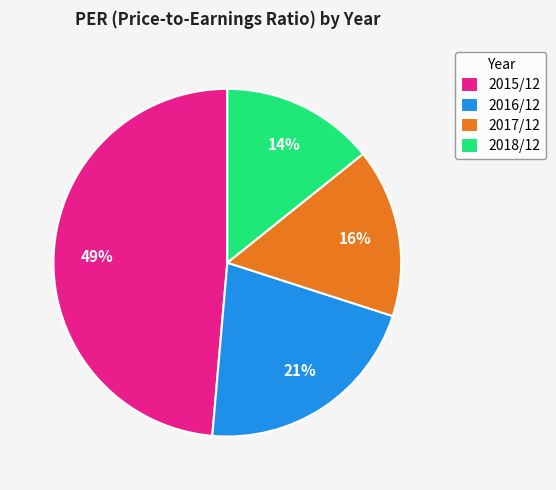

True or false: 2017/12 accounts for 16% of the total.

True